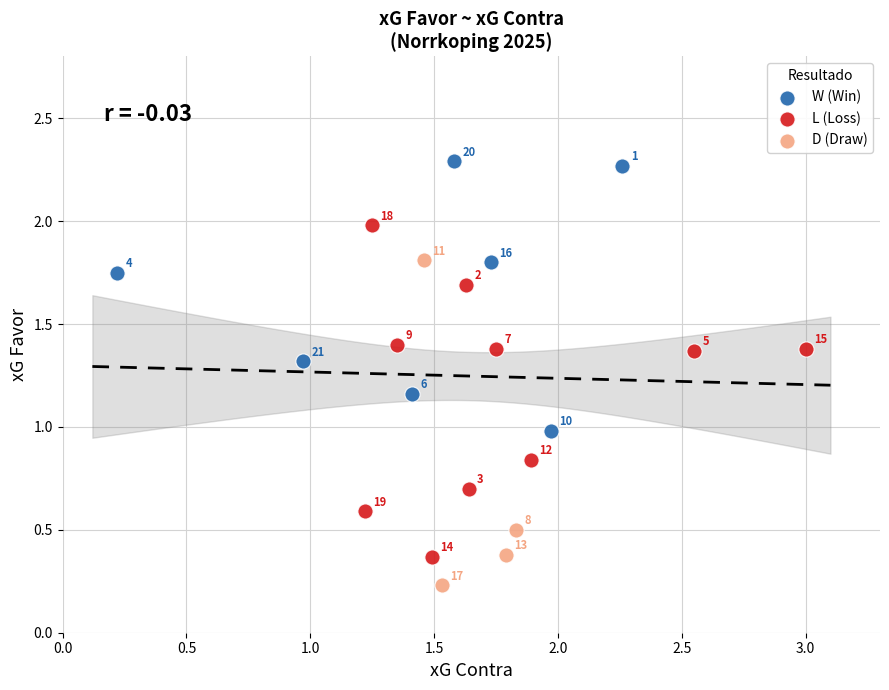

What are all the series names shown in the legend?

W (Win), L (Loss), D (Draw)